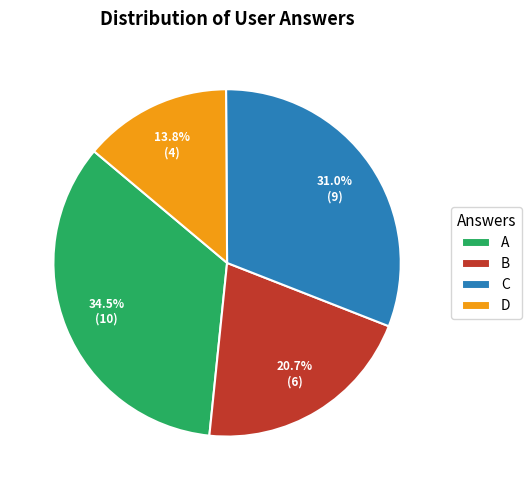

Count the number of slices in the pie.

4